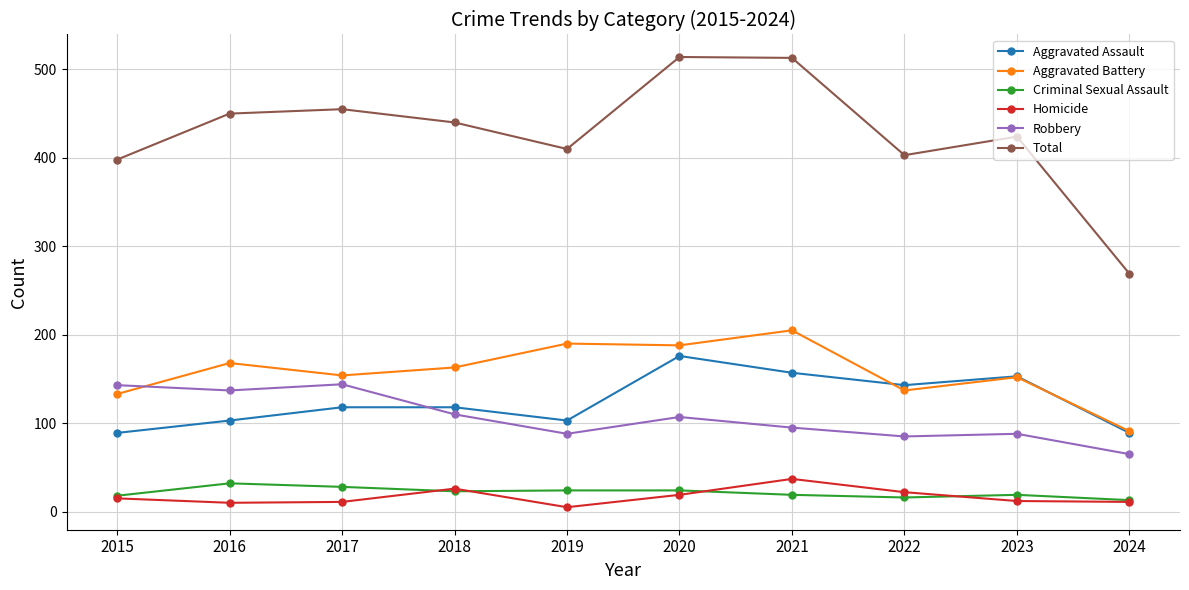

Which series has the largest total across all categories?

Total